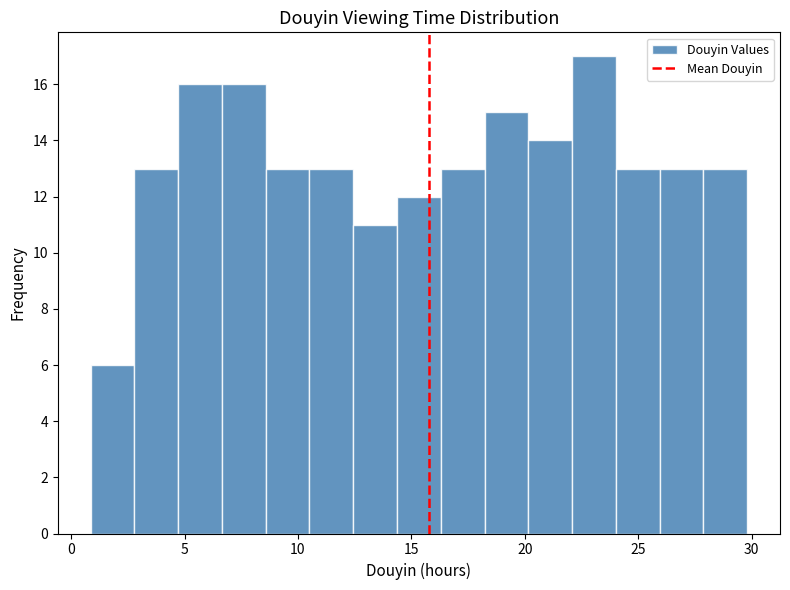

Around what value on the x-axis is the tallest bar? Give the approximate position of its centre, as read against the axis.

23.0